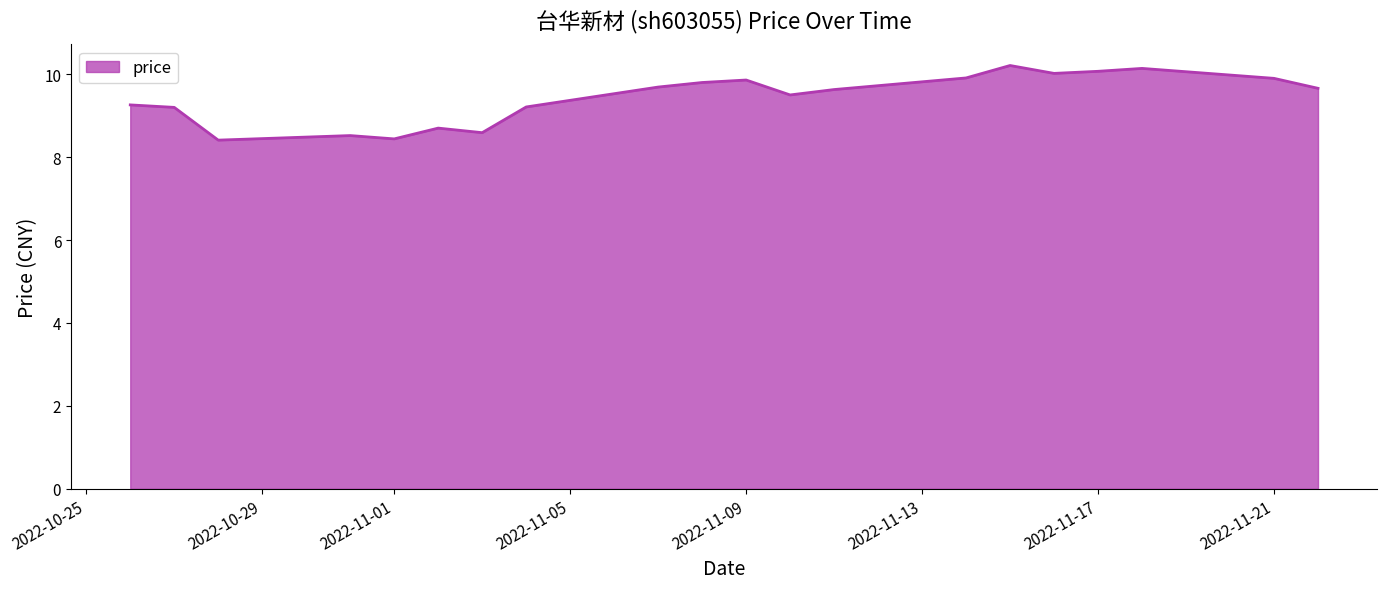

What is the difference between the maximum and minimum values?

1.8